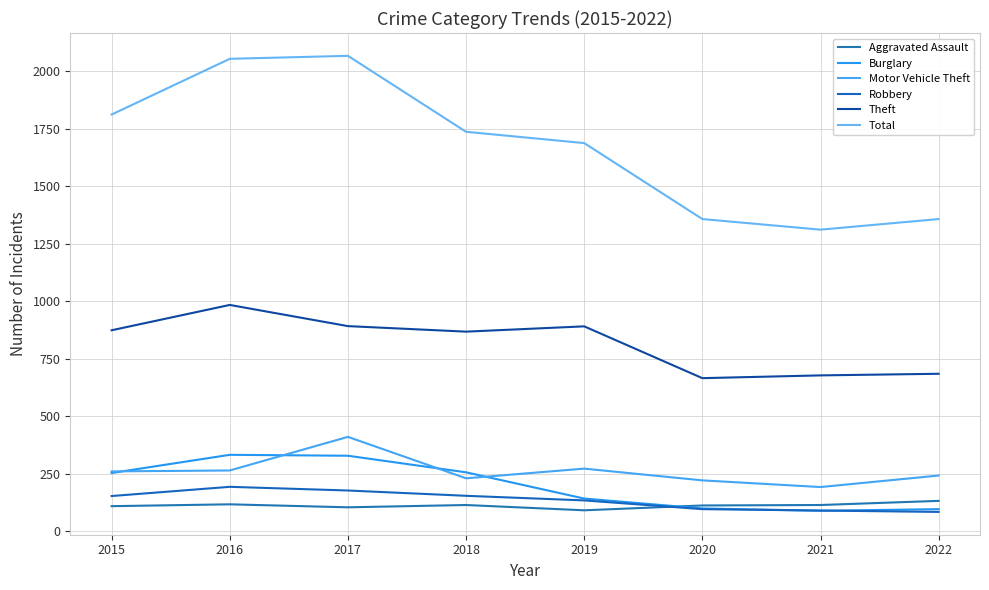

What is the total value across all series at 2016?

3947